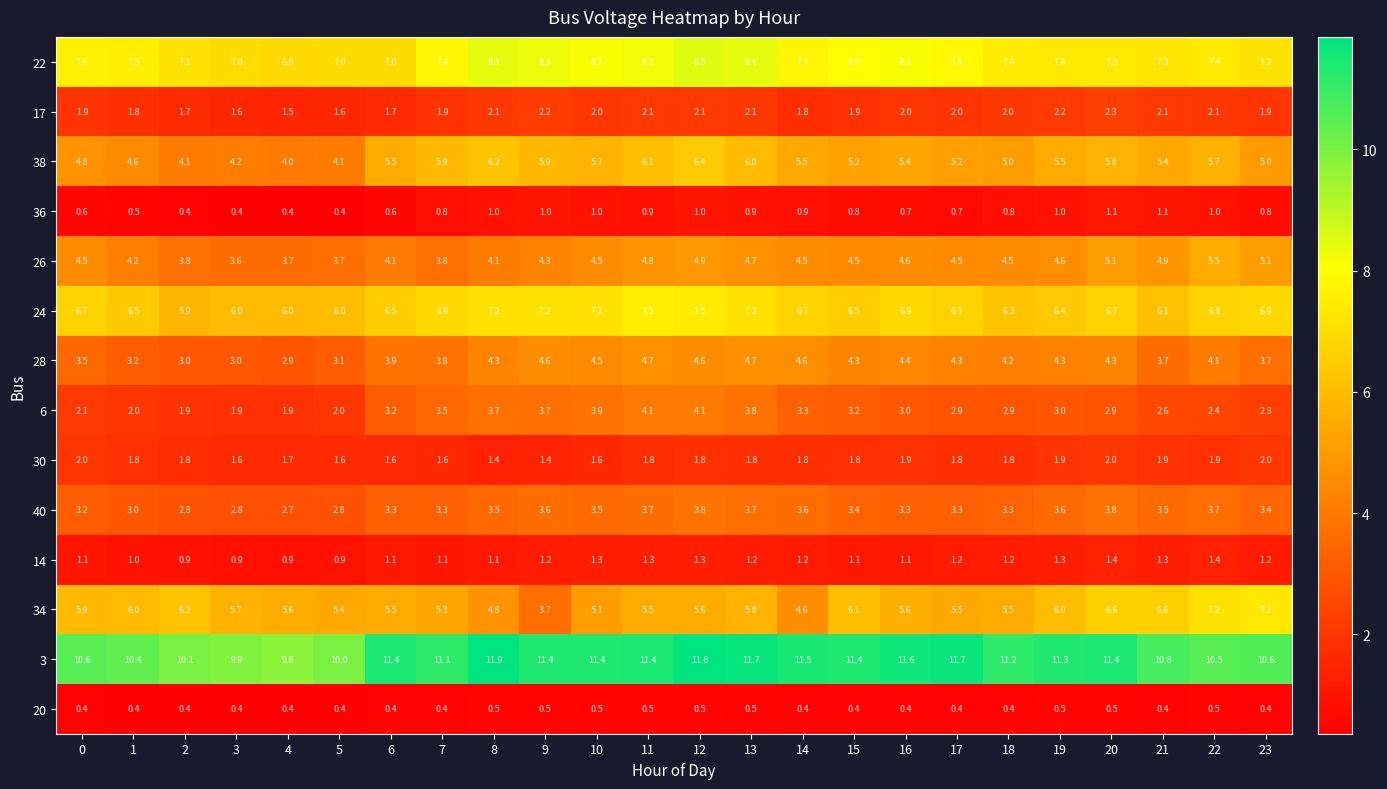

What is the sum of the 40 values at 17 and 18?

6.6